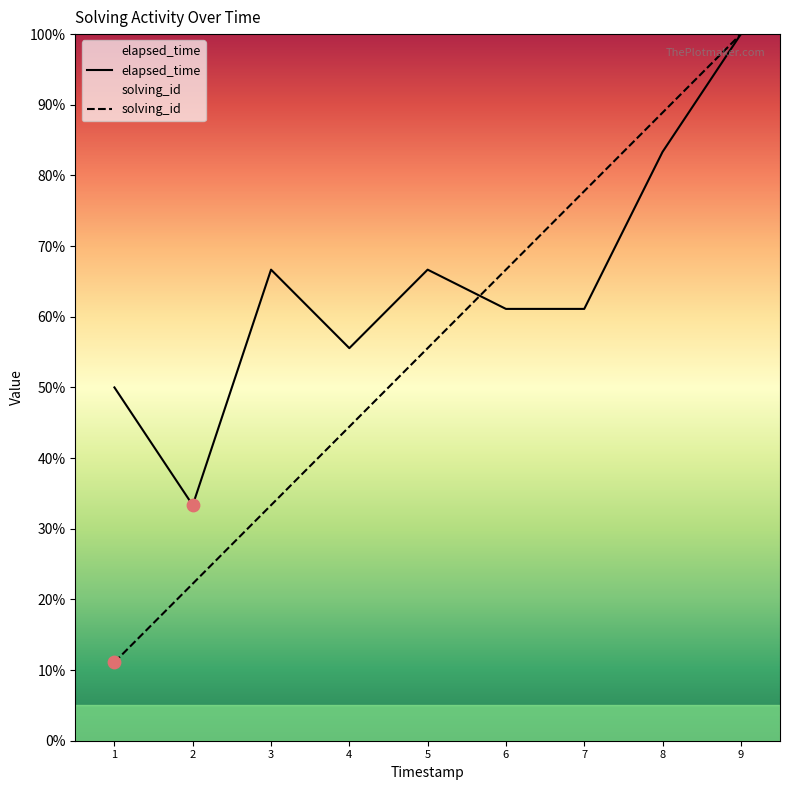

At which category is the sum across all series the highest?

9